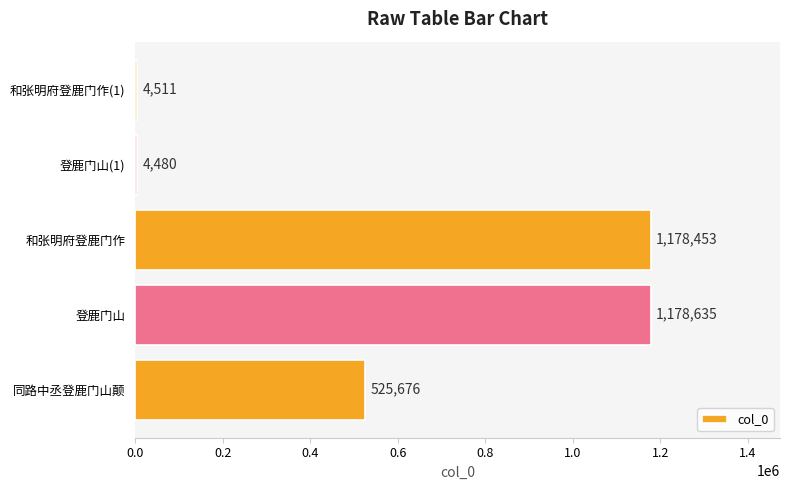

What is the greatest value displayed?

1178635